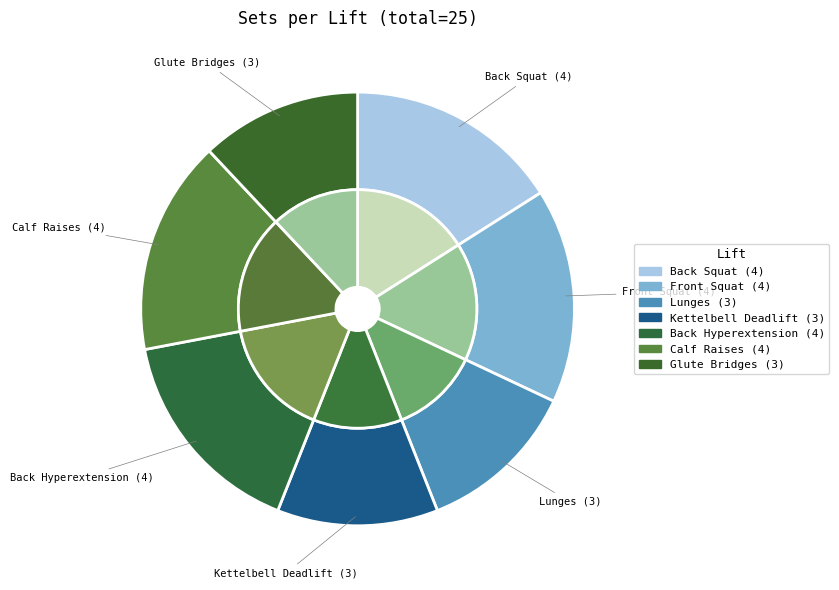

What percentage is the Calf Raises slice, to the nearest percent?

16%